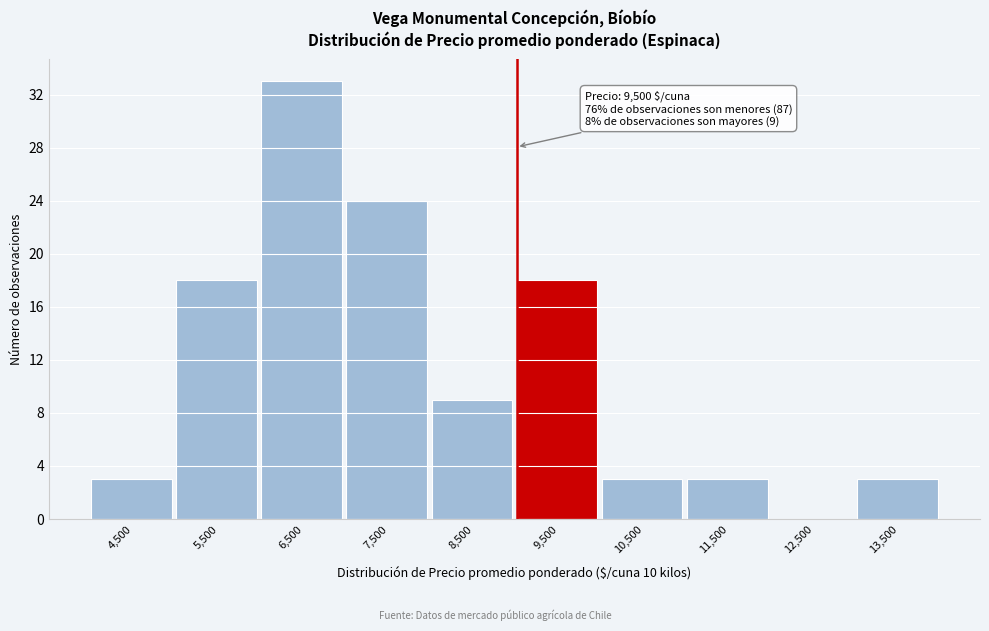

Reading left to right, transcribe all the data shown in this chart.

4,500=3	5,500=18	6,500=33	7,500=24	8,500=9	9,500=18	10,500=3	11,500=3	12,500=0	13,500=3